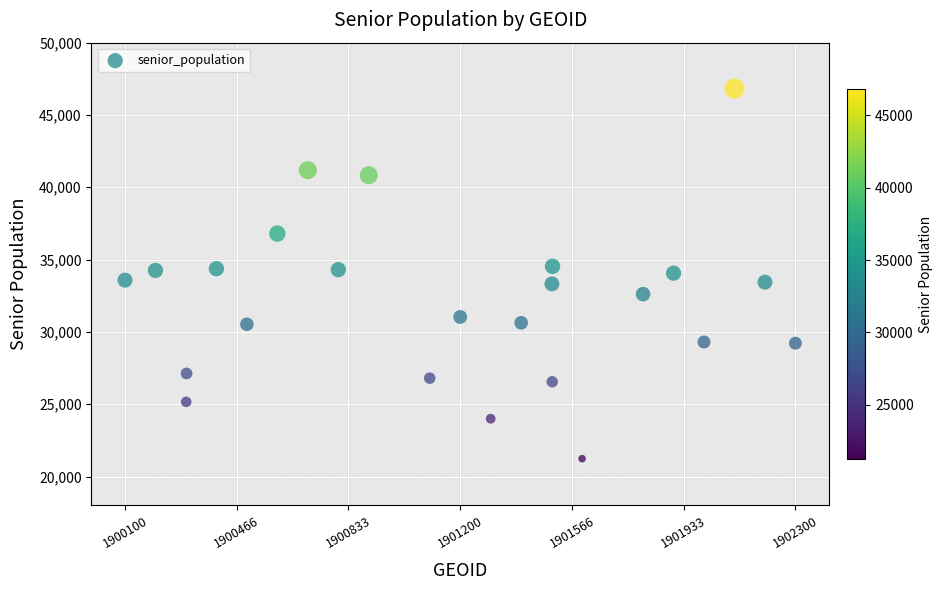

What is the range of Y values (max minus min)?

25587